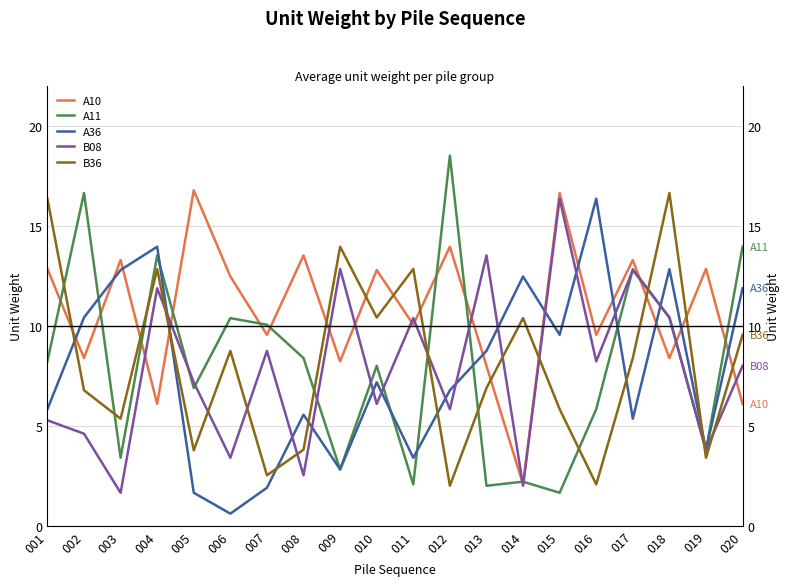

Rank the categories by A11 value from lowest to highest.

015, 013, 011, 014, 009, 003, 019, 016, 005, 010, 001, 008, 007, 006, 018, 017, 004, 020, 002, 012